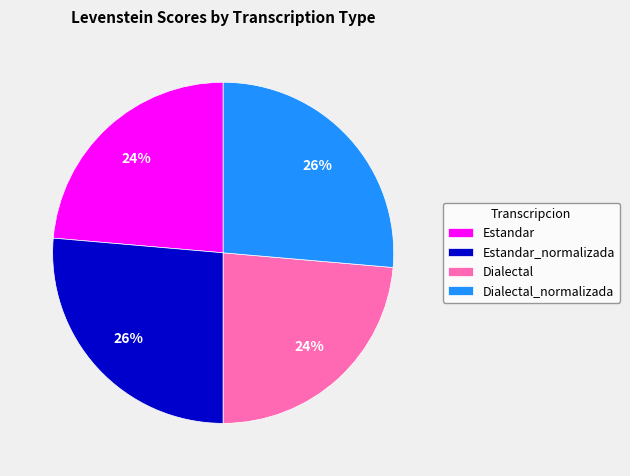

What is the ratio of the value at Dialectal to the value at Estandar?

1.0